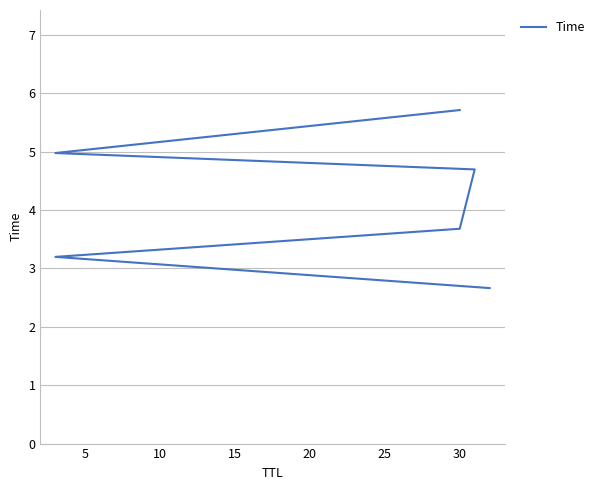

Between 10 and 5, which is larger?

10